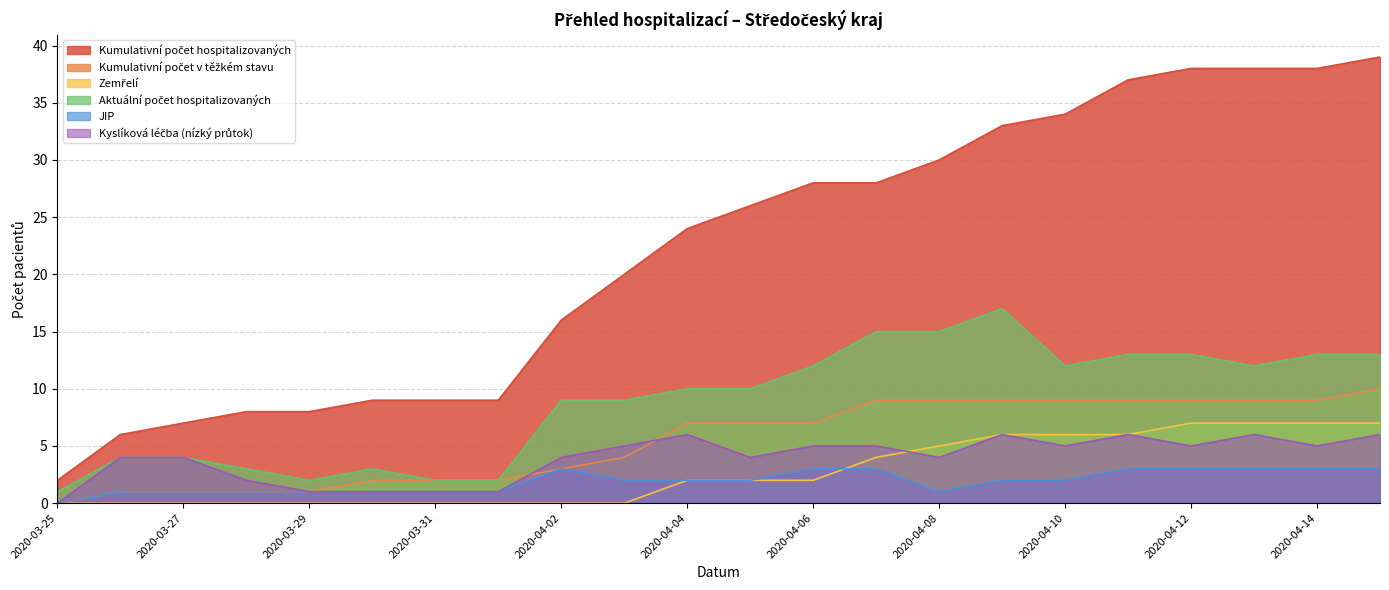

Which series has the largest range (max minus min)?

Kumulativní počet hospitalizovaných